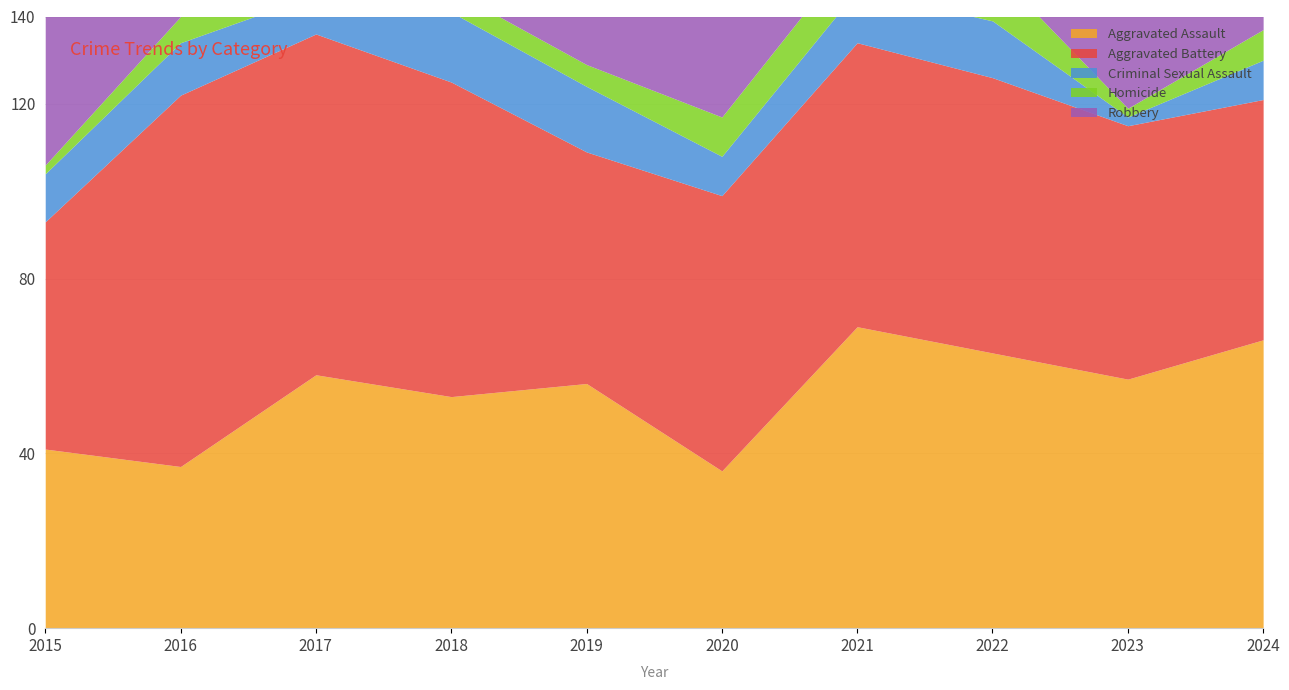

Reading right to left, list all the values displayed in this chart.

Aggravated Assault: 66	57	63	69	36	56	53	58	37	41
Aggravated Battery: 55	58	63	65	63	53	72	78	85	52
Criminal Sexual Assault: 9	2	13	12	9	15	16	9	12	11
Homicide: 7	2	12	10	9	5	5	12	6	2
Robbery: 45	58	56	45	46	57	80	89	115	82